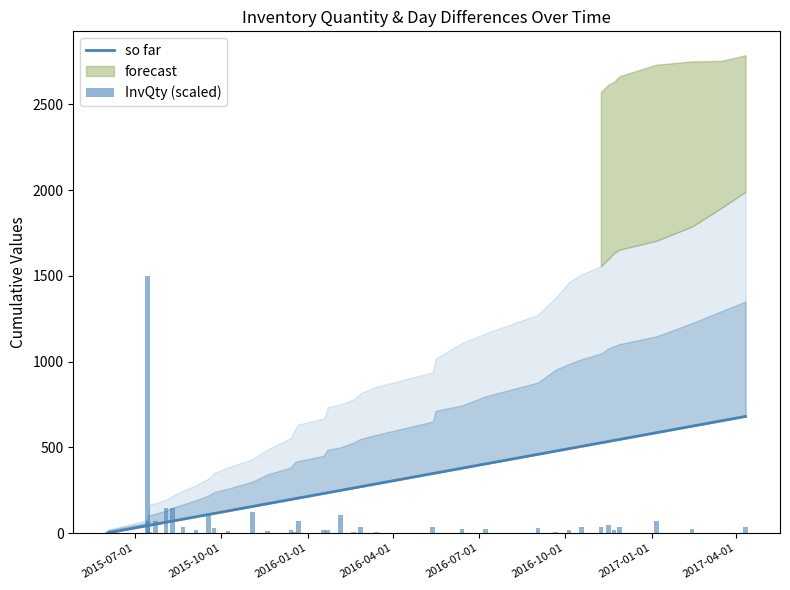

Count the number of categories in the chart.

40